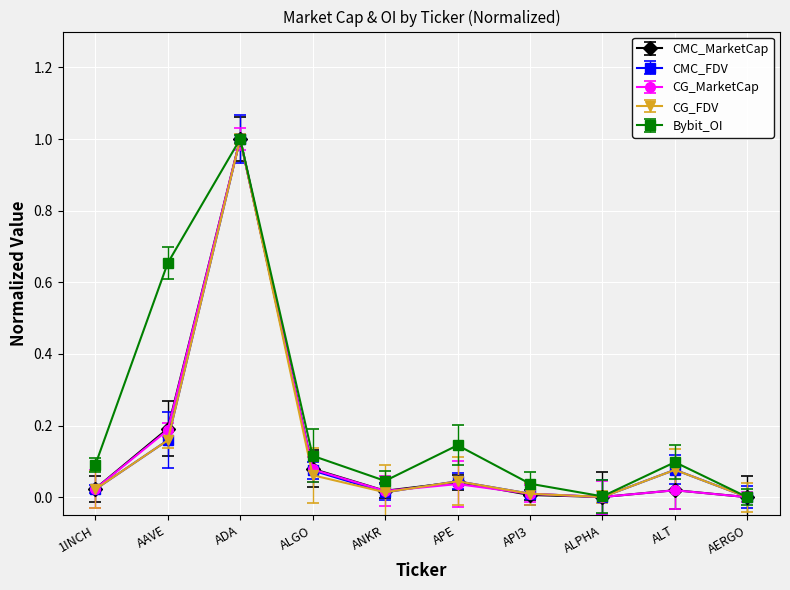

How many categories are shown in the chart?

10